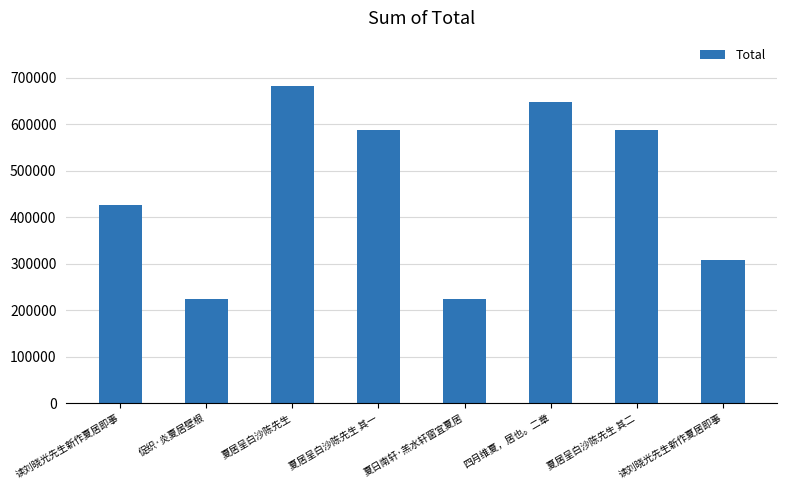

Reading right to left, what are all the values shown in this chart?

307232	586546	647156	224420	586545	682861	222809	426337